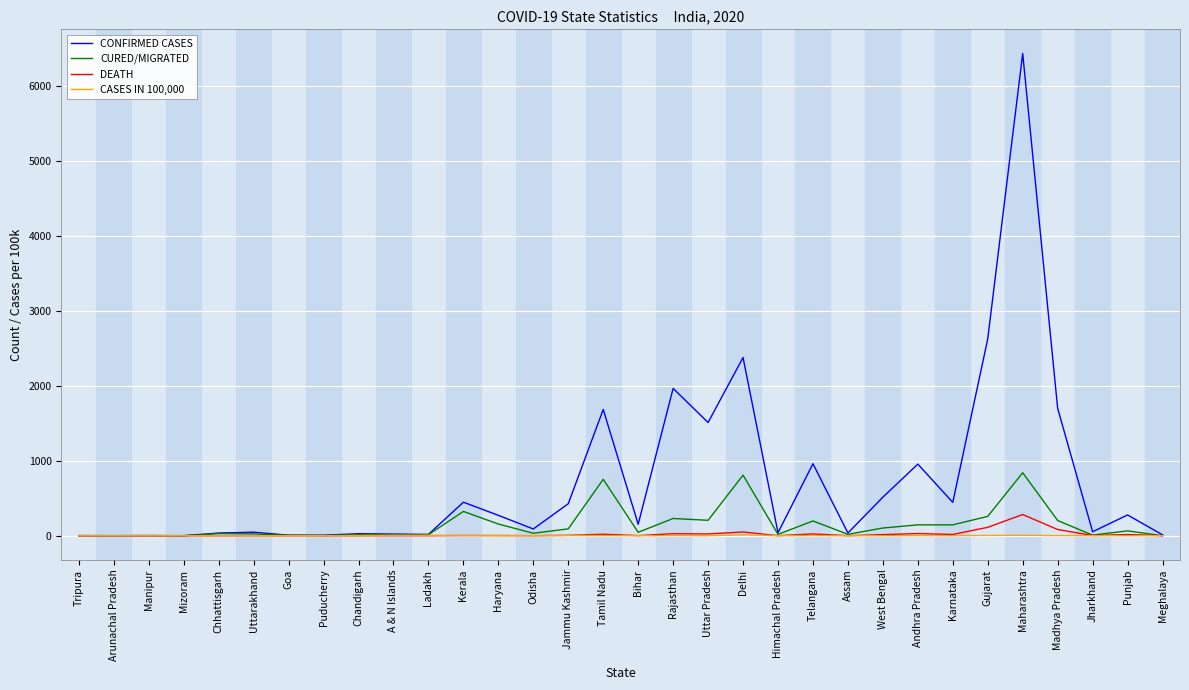

What position from the right is Chhattisgarh?

28